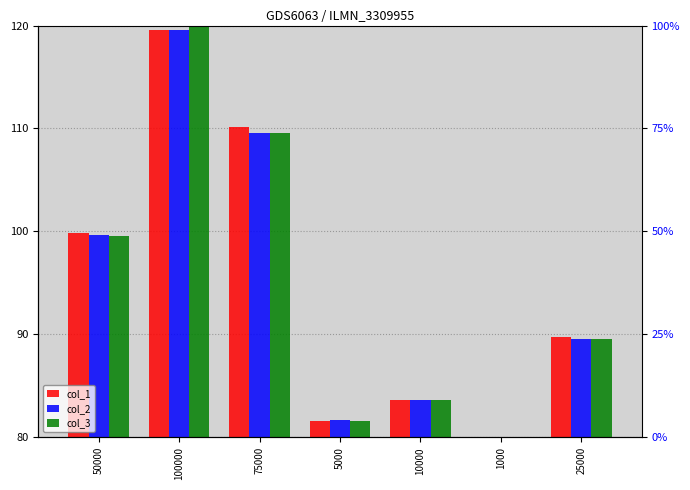

At which category does the chart reach its minimum across all series?

1000